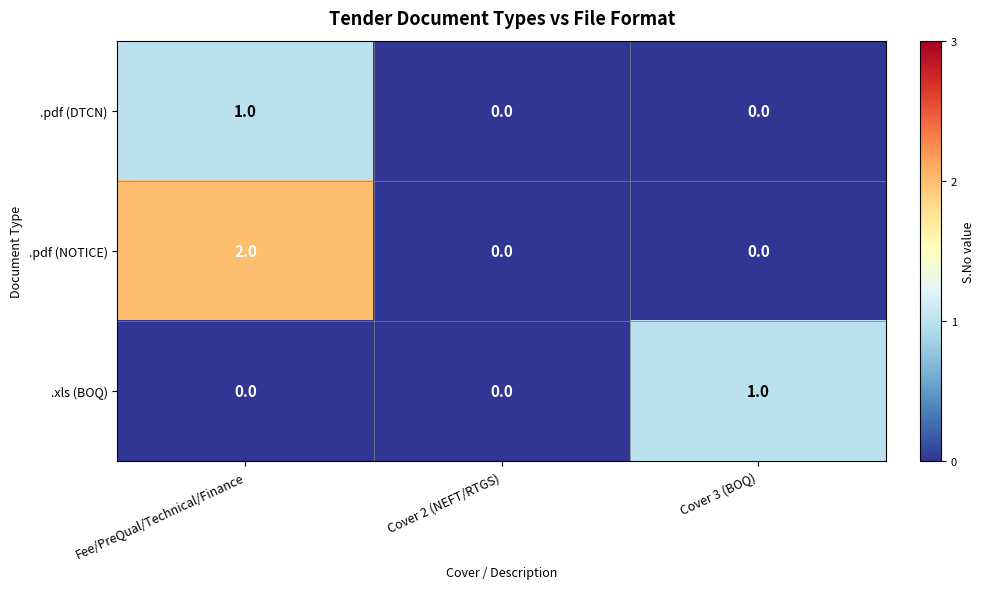

Reading left to right, transcribe all the data shown in this chart.

.pdf (DTCN): 1	0	0
.pdf (NOTICE): 2	0	0
.xls (BOQ): 0	0	1